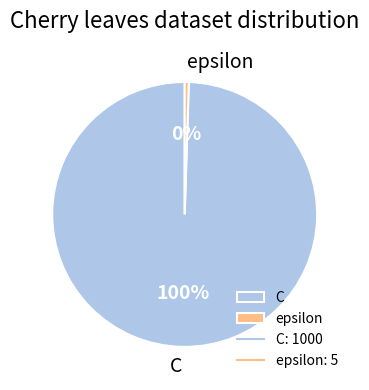

Is the sum of epsilon and C greater than half?

Yes